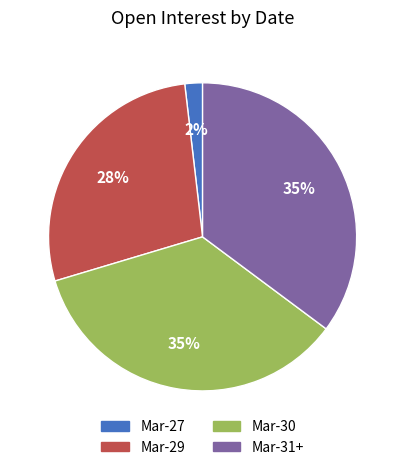

What is the smallest slice in the pie chart?

Mar-27